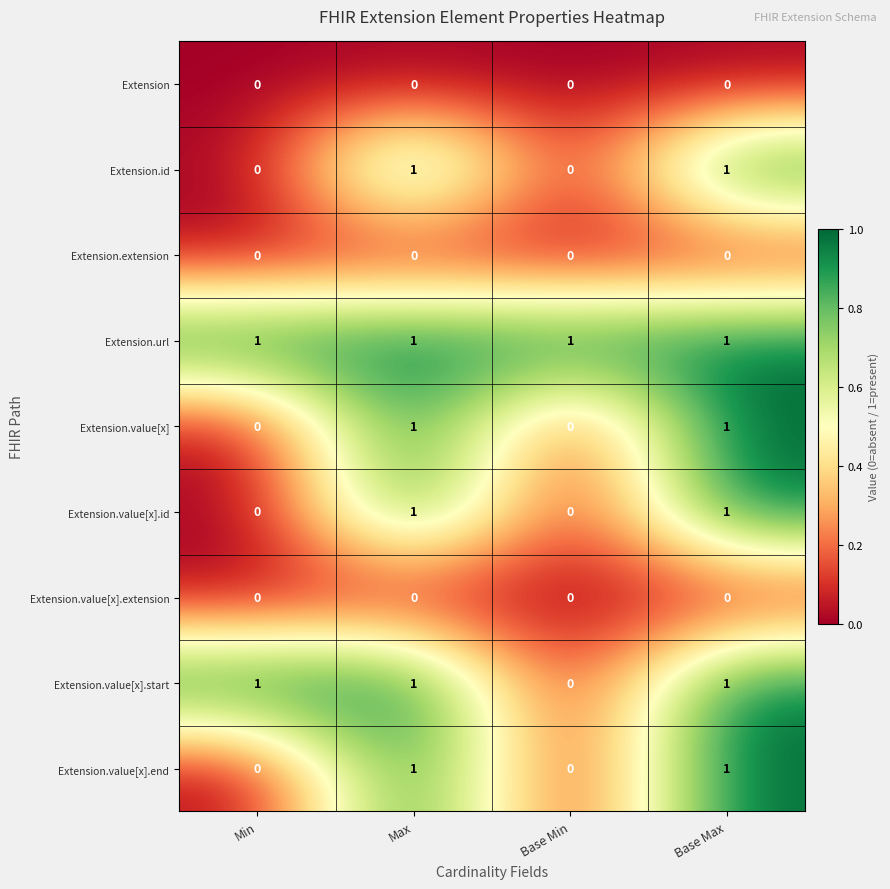

What is the total value across all series at Max?

6